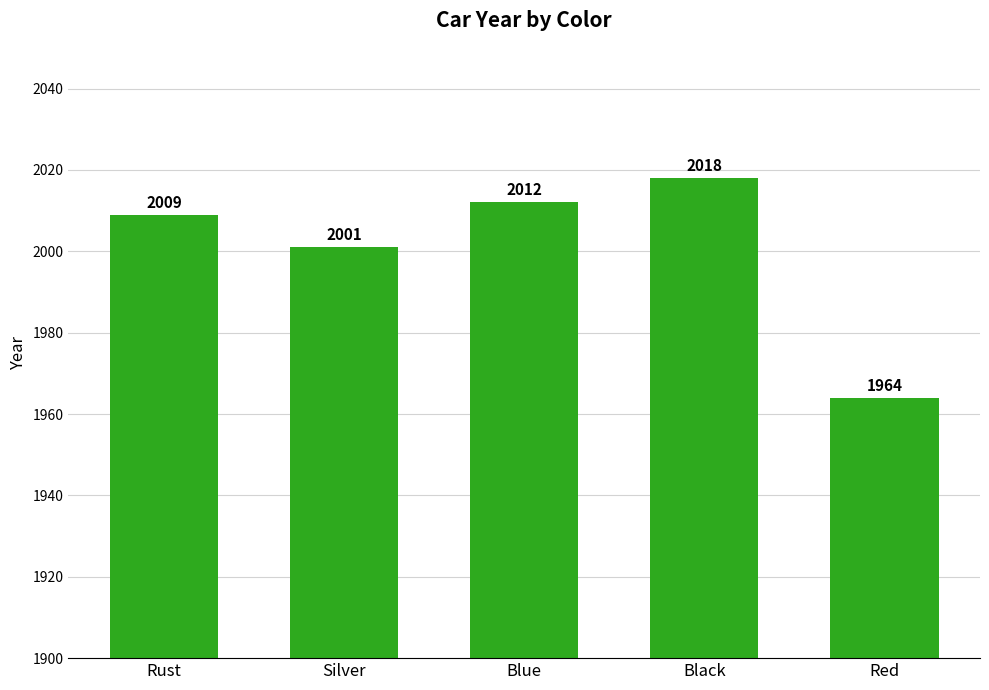

Does the chart contain any negative values?

No